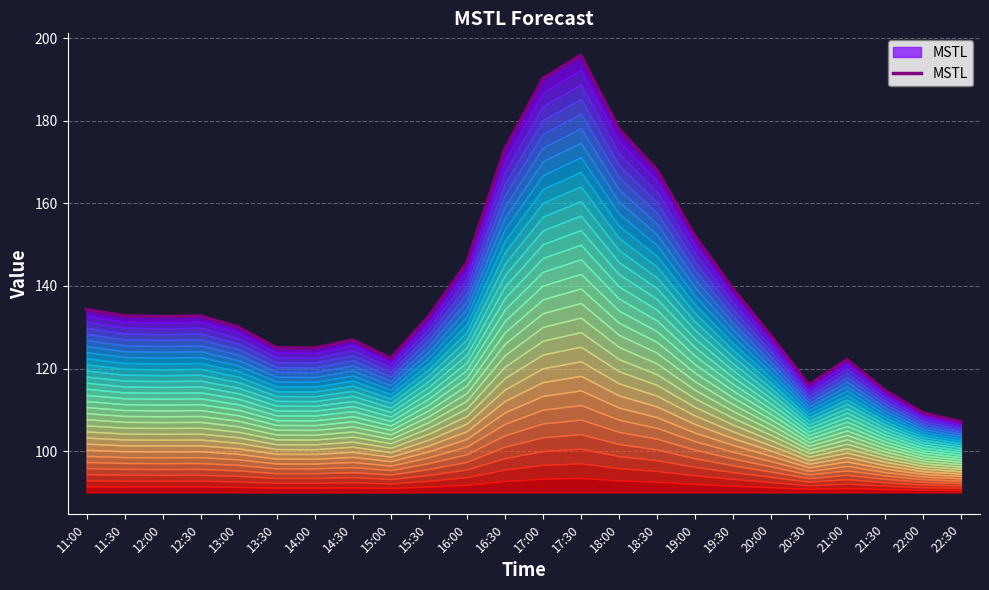

Where is the data nearest to the value 151?

19:00